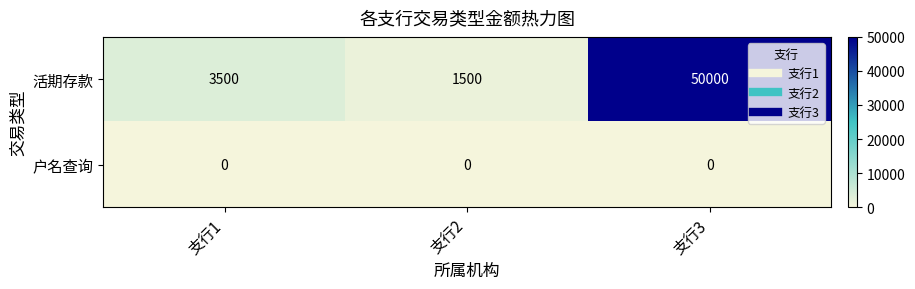

Rank the series at 支行3 from lowest to highest value.

户名查询, 活期存款